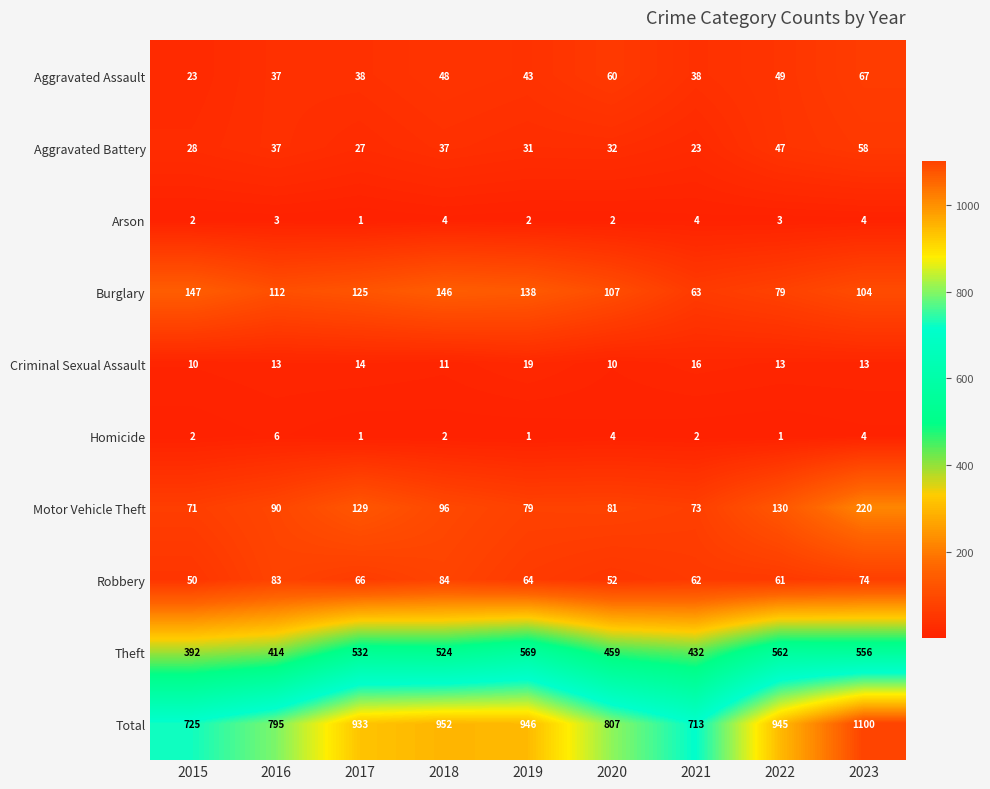

Where does the Burglary series first go above 112?

2015